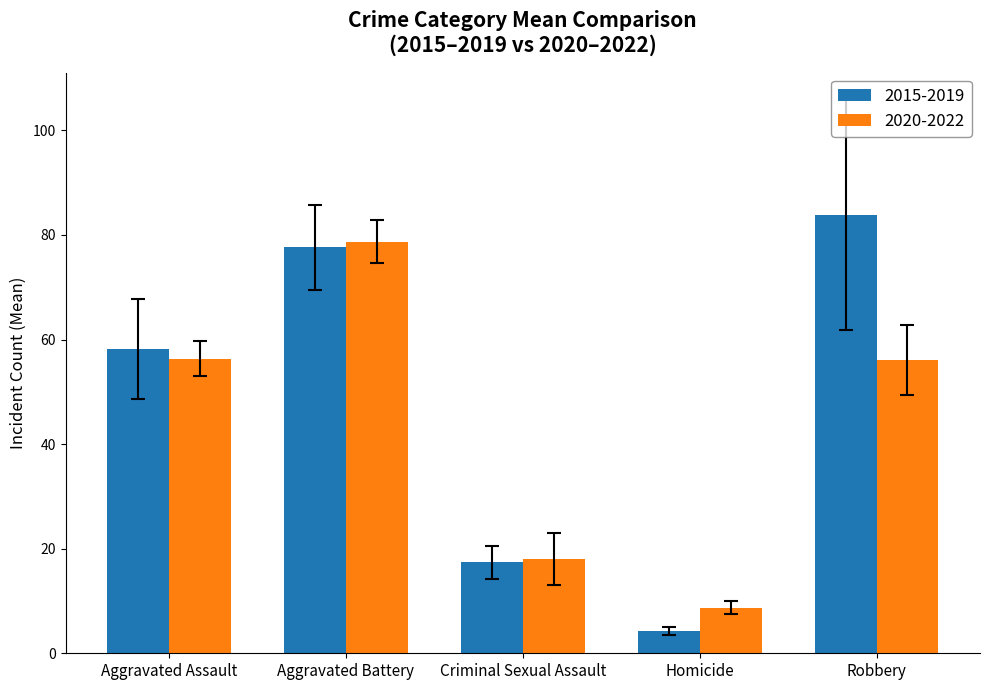

Is it true that 2015-2019 equals 32.9 at Robbery?

False